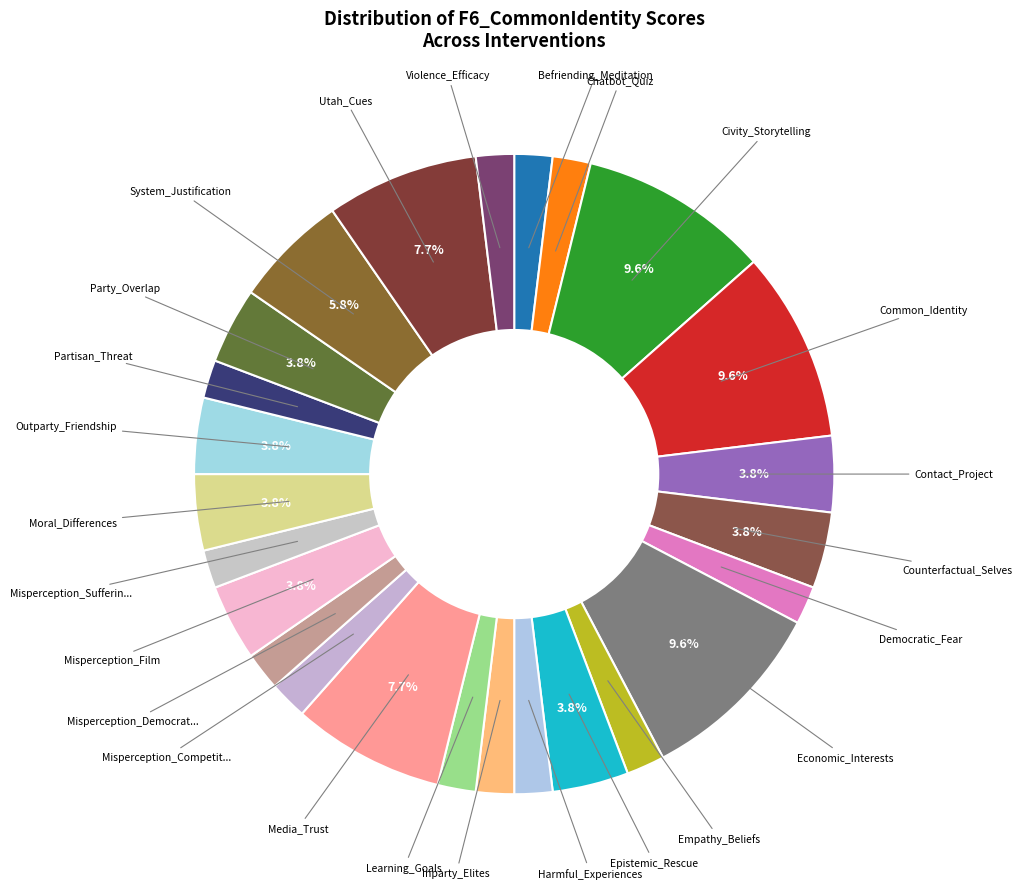

How many slices are in this pie chart?

25